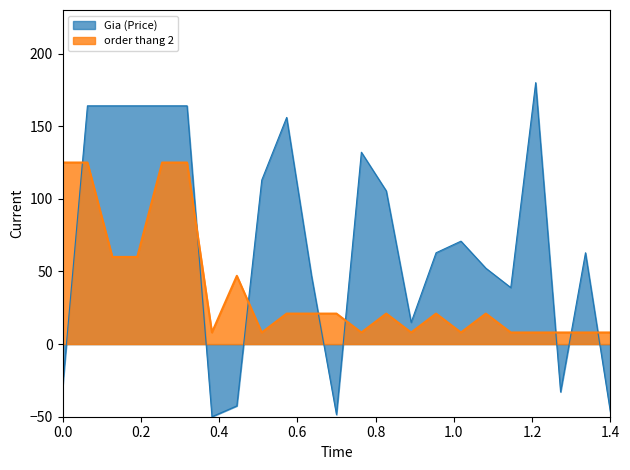

What is the spread (max minus min) of values at 0.0?

155.3